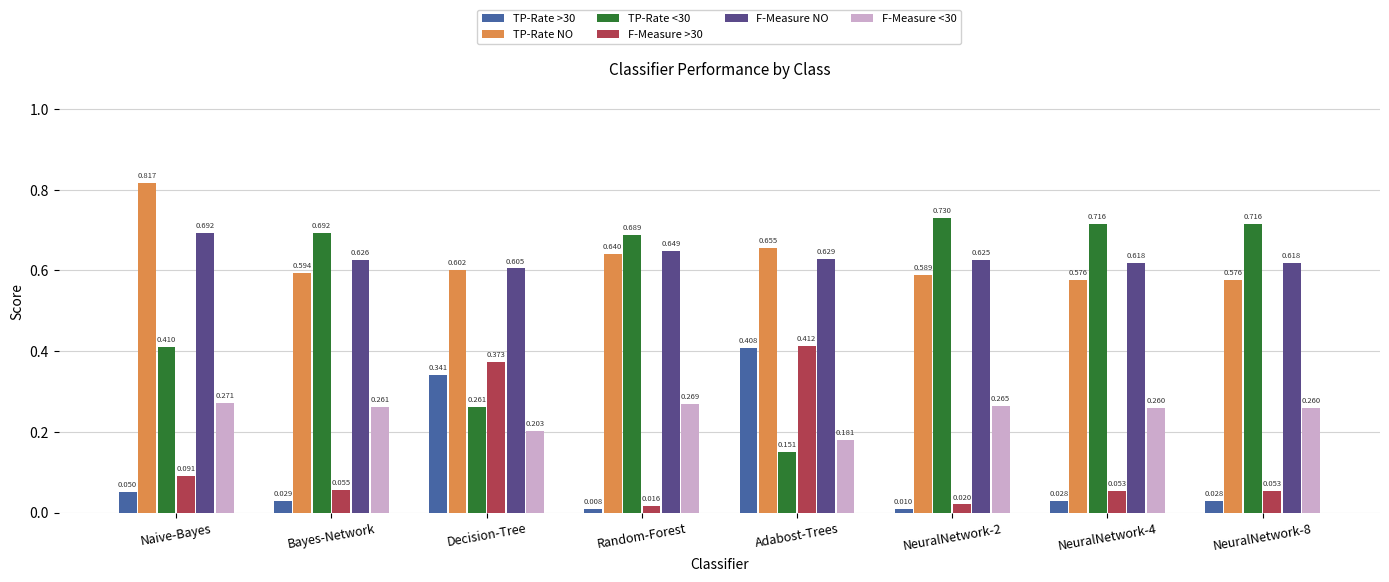

Which category has the highest value across all series?

Naive-Bayes